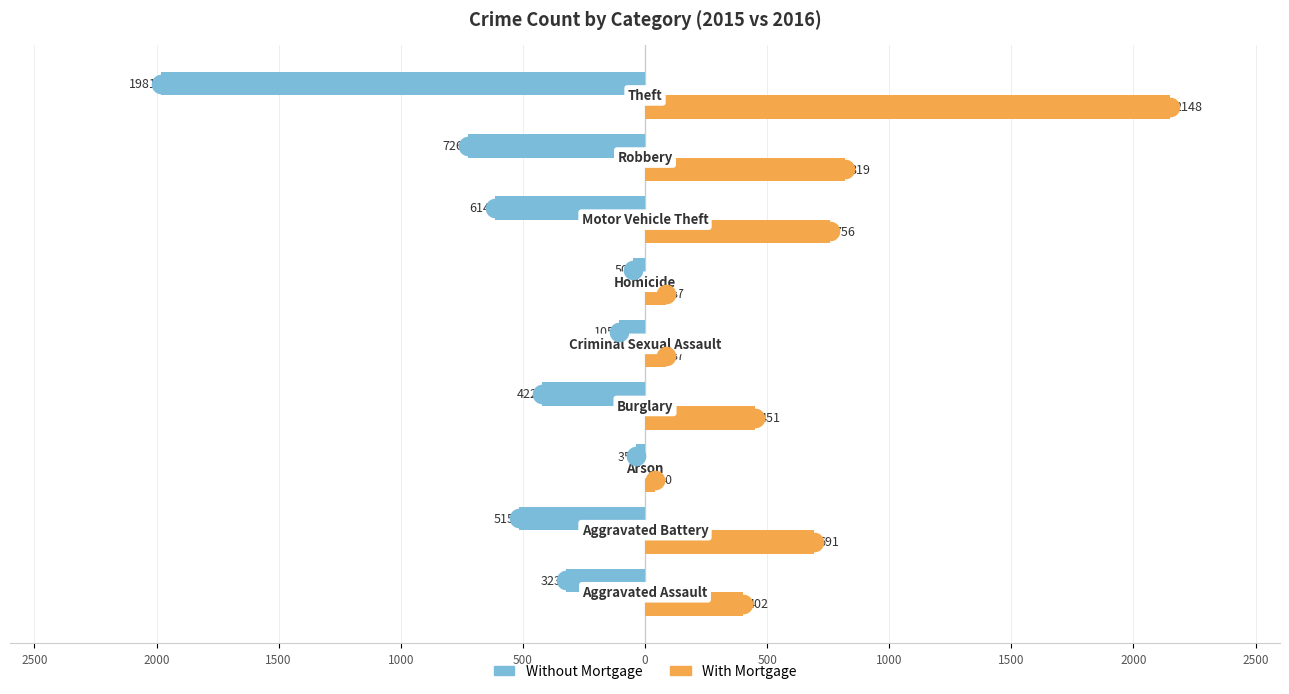

Which series contains the lowest Y value?

Without Mortgage